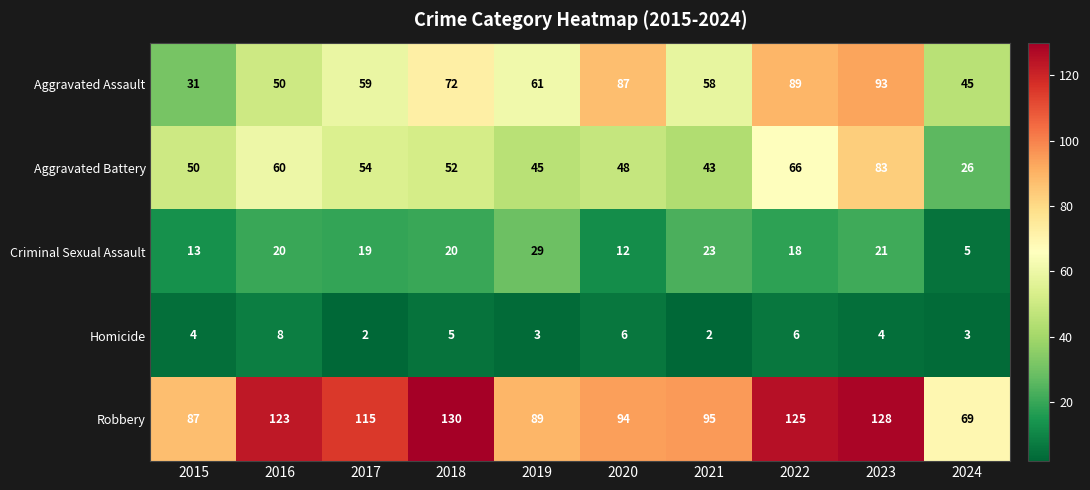

Where does the Robbery series first go above 115?

2016